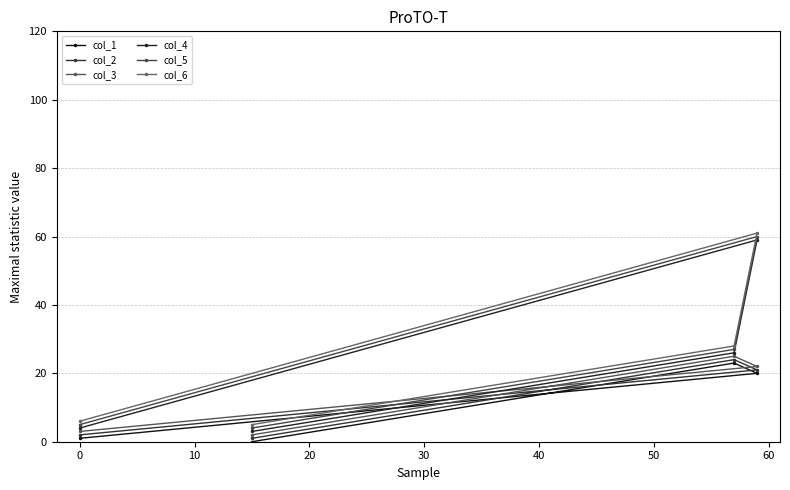

True or false: col_2 and col_4 cross at least once.

False